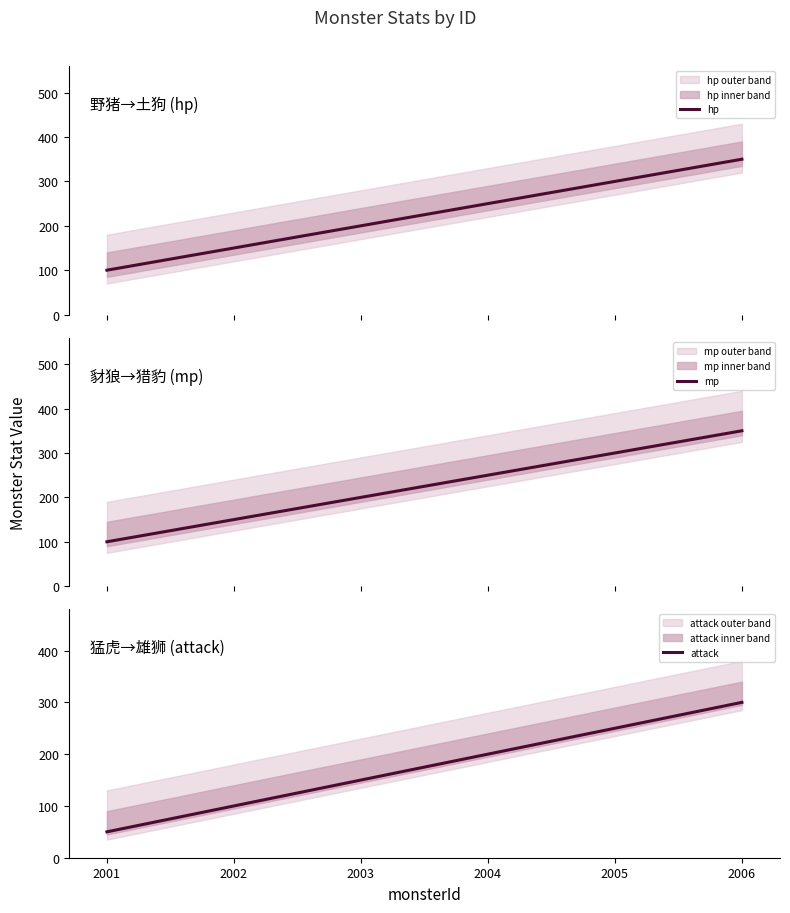

What is the value of the attack point at the 2nd from the left?

100